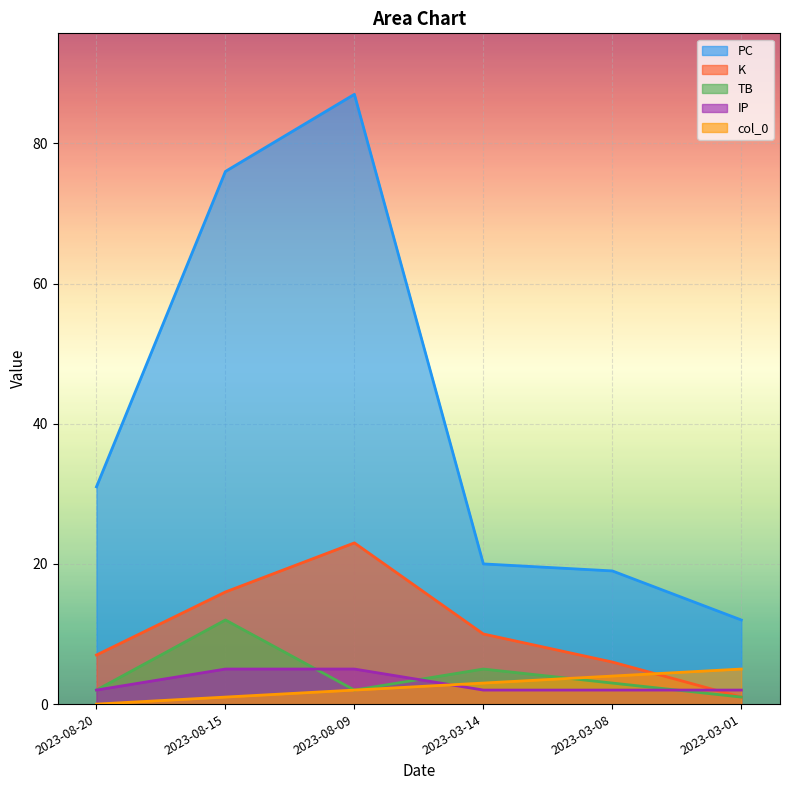

What is the greatest value displayed?

87